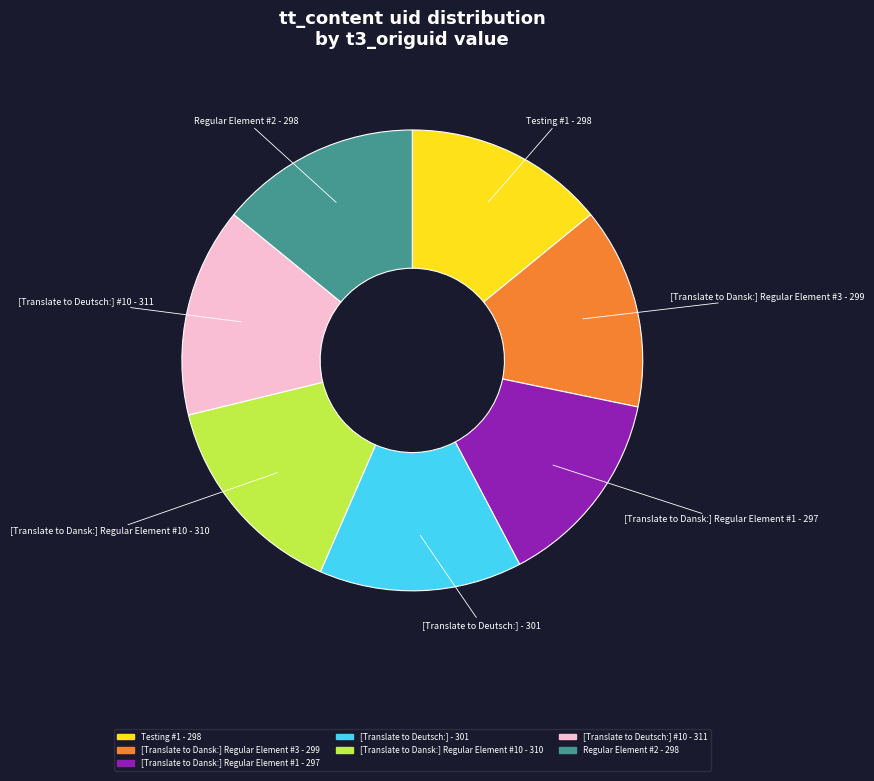

Does [Translate to Deutsch:] #10 - 311 represent more than half of the total?

No